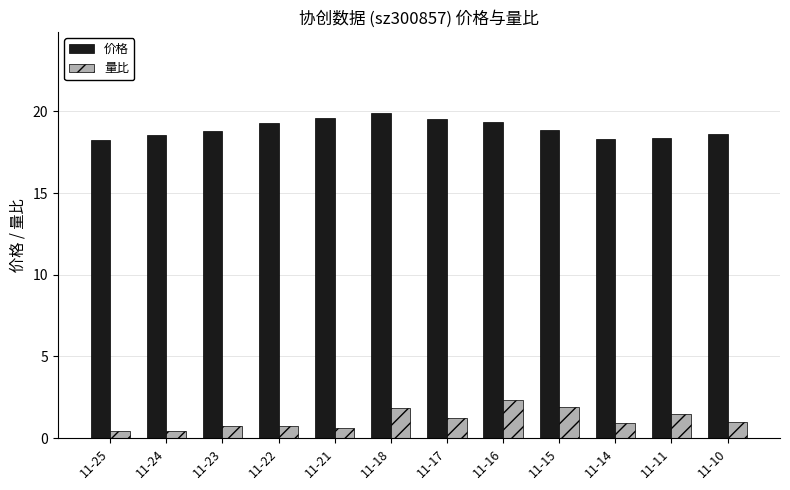

What is the average value of the 价格 series?

18.9